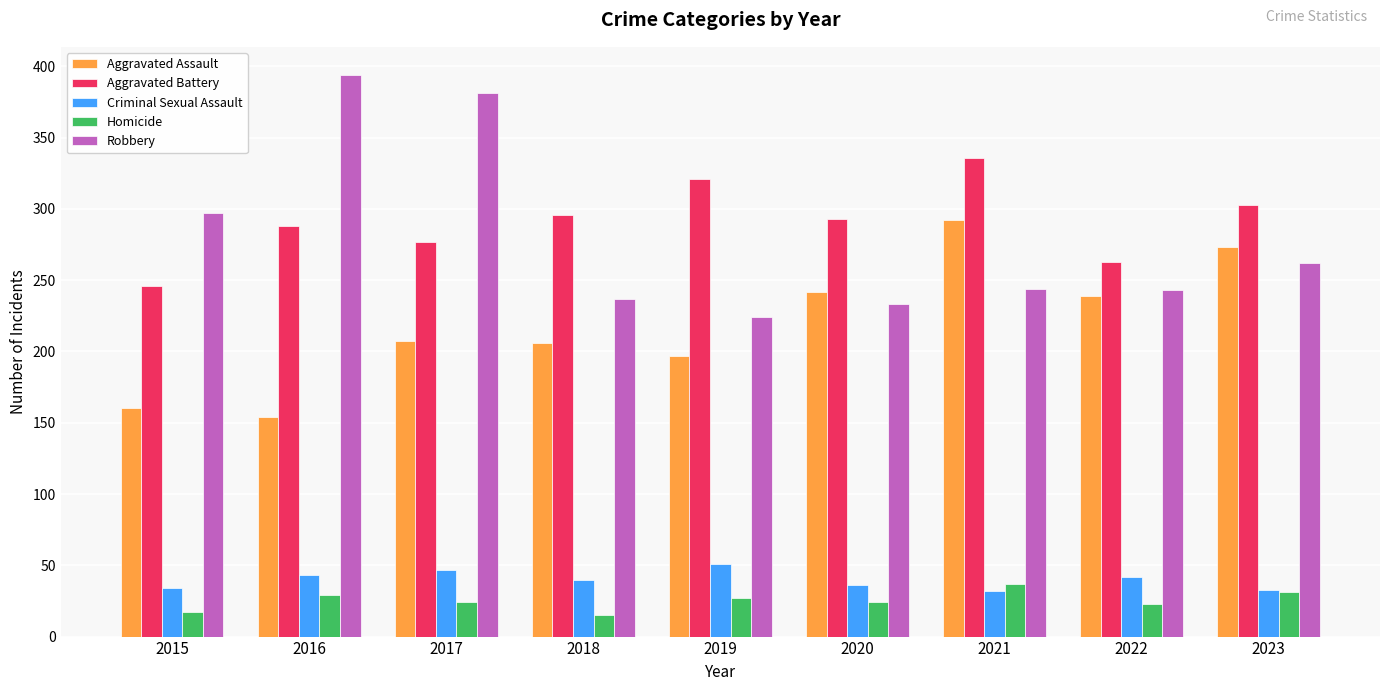

At which label is Robbery closest to 309?

2015